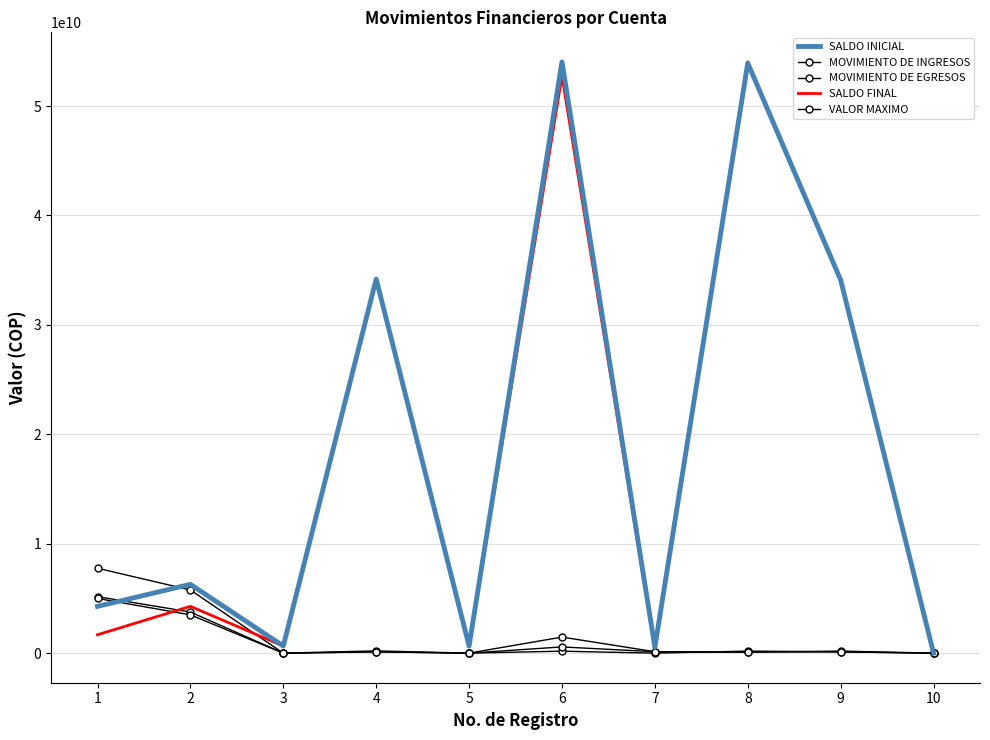

How many lines are shown in the chart?

5